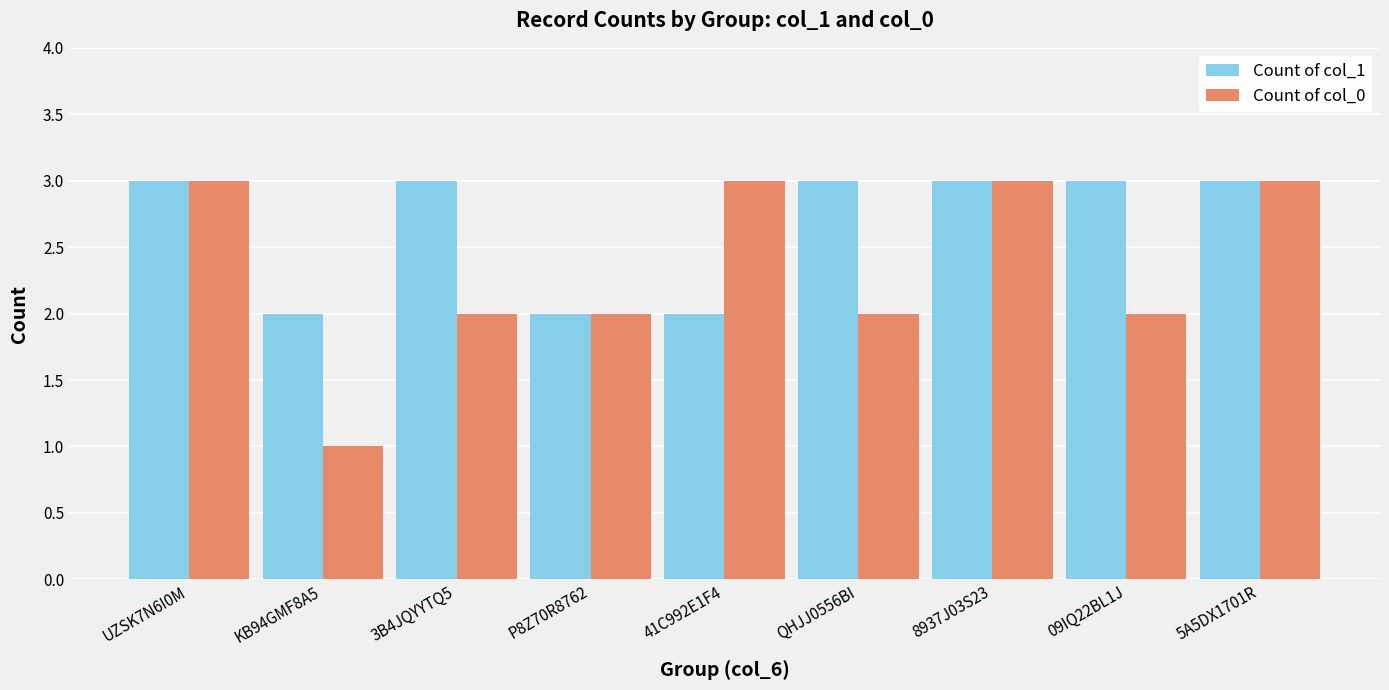

Between QHJJ0556BI and 8937J03S23, which series saw the biggest shift?

Count of col_0